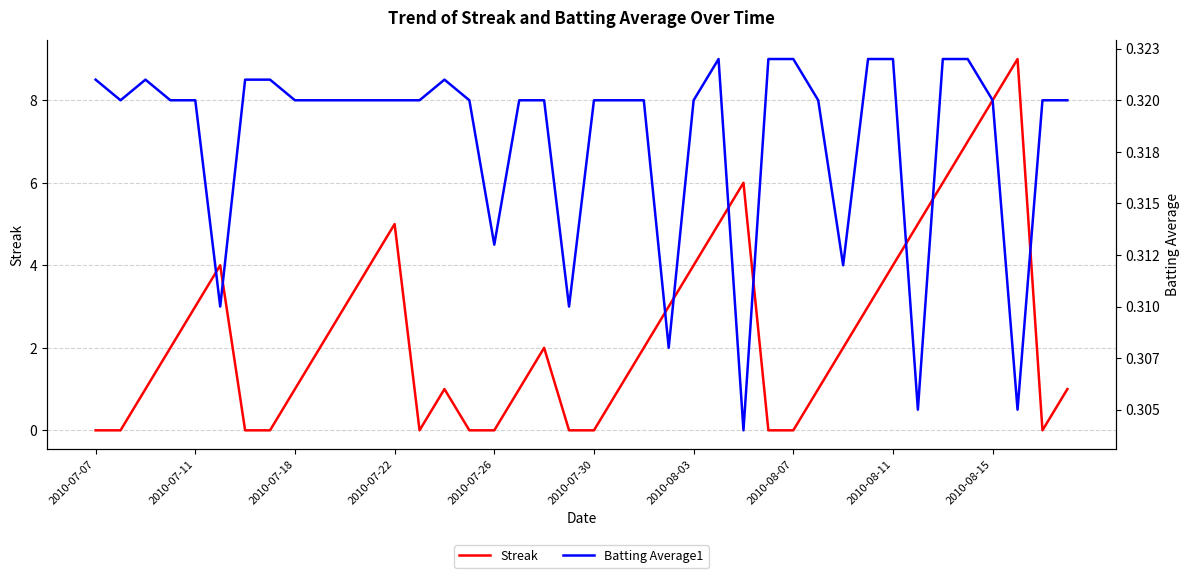

Is it true that Streak equals 4.0 at 2010-08-11?

True